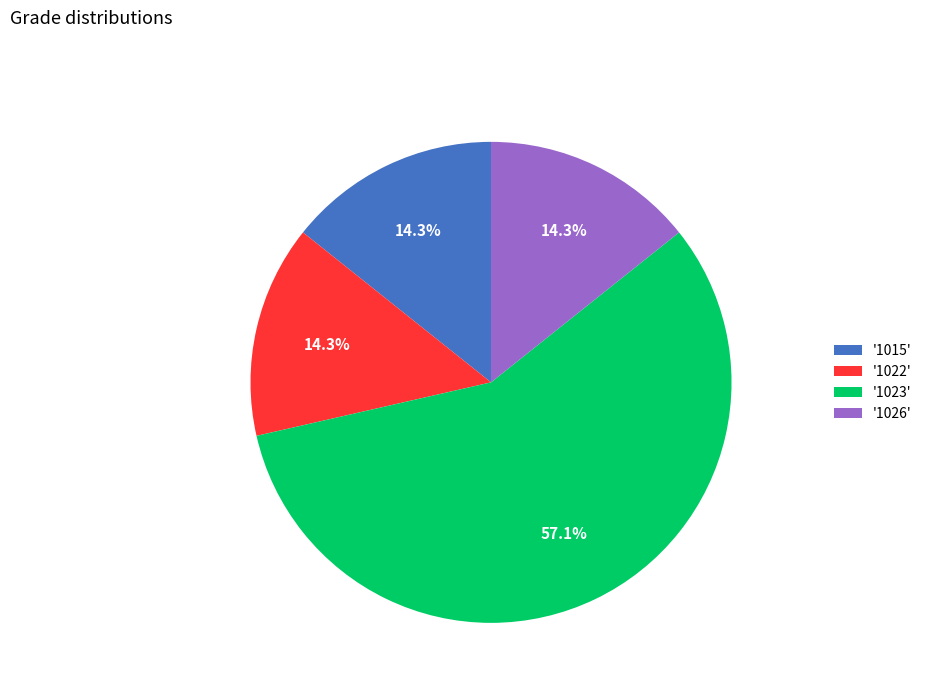

Combined, do '1015' and '1022' account for over 50%?

No